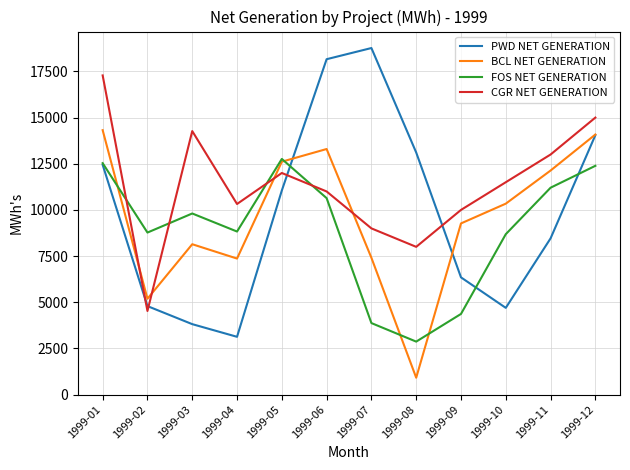

At which label does PWD NET GENERATION first exceed 11052?

1999-01